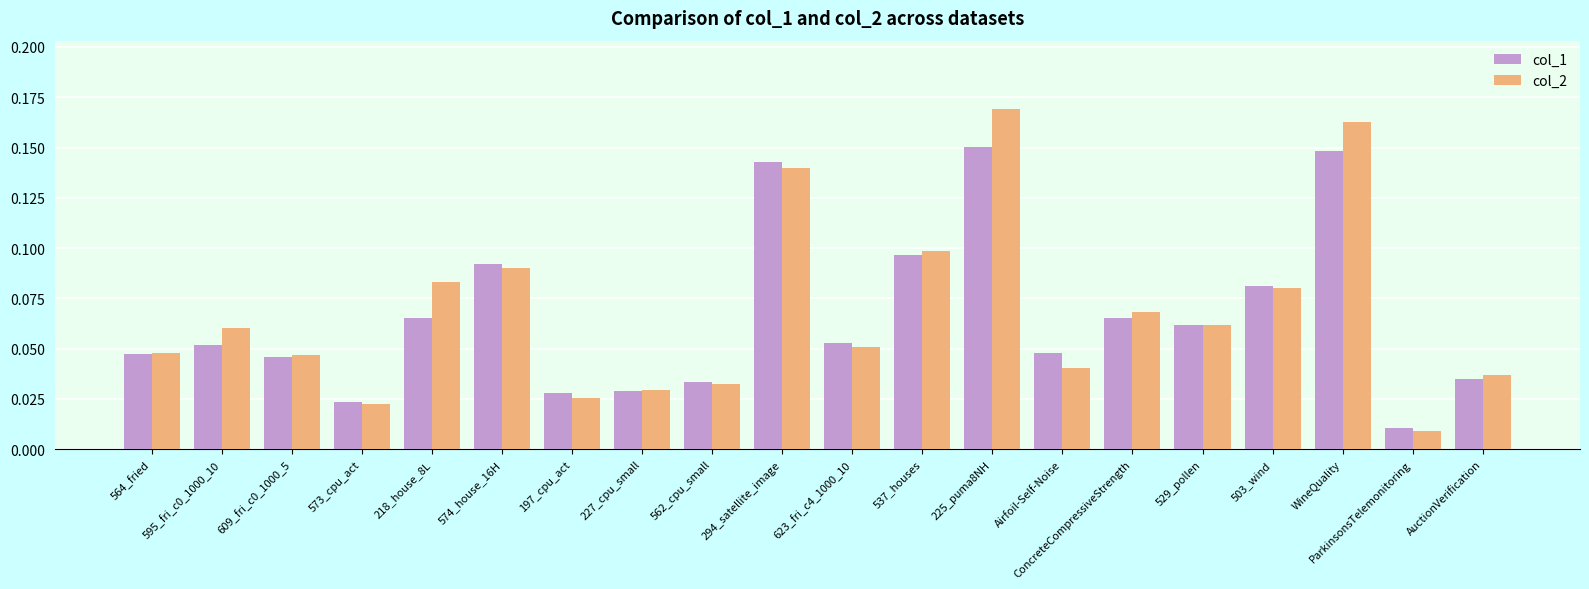

Rank the series by their average value, from lowest to highest.

col_1, col_2